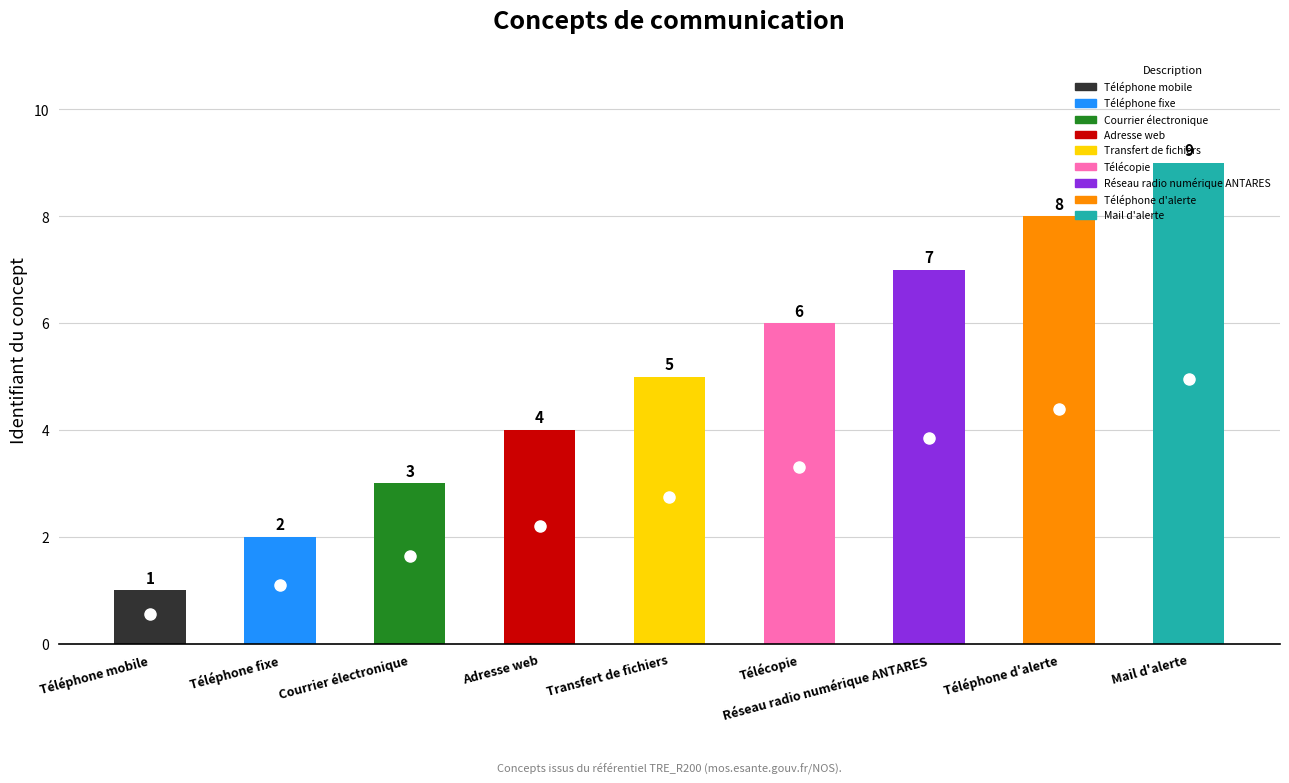

Count the values in the range 3 to 7.

5